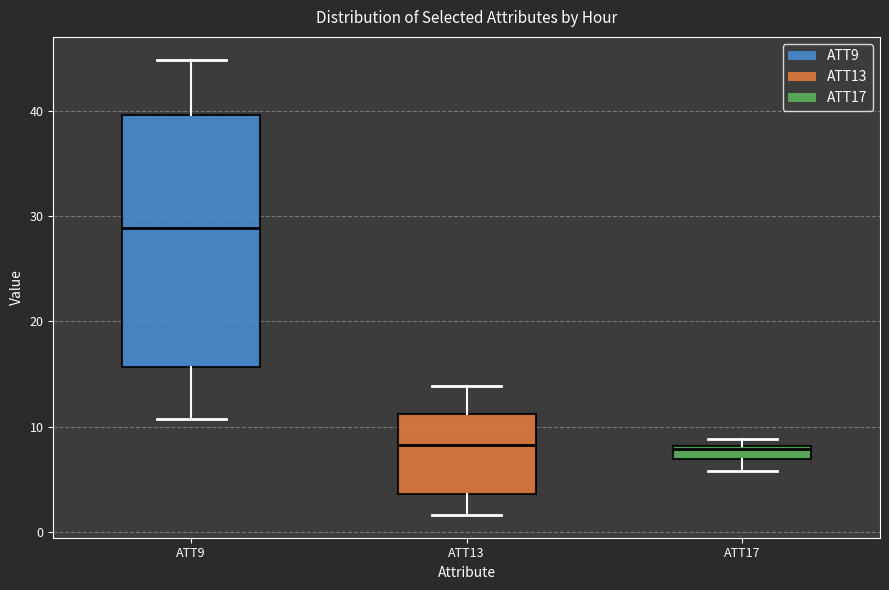

Comparing the boxes themselves (not the whiskers), which one is the tallest?

ATT9